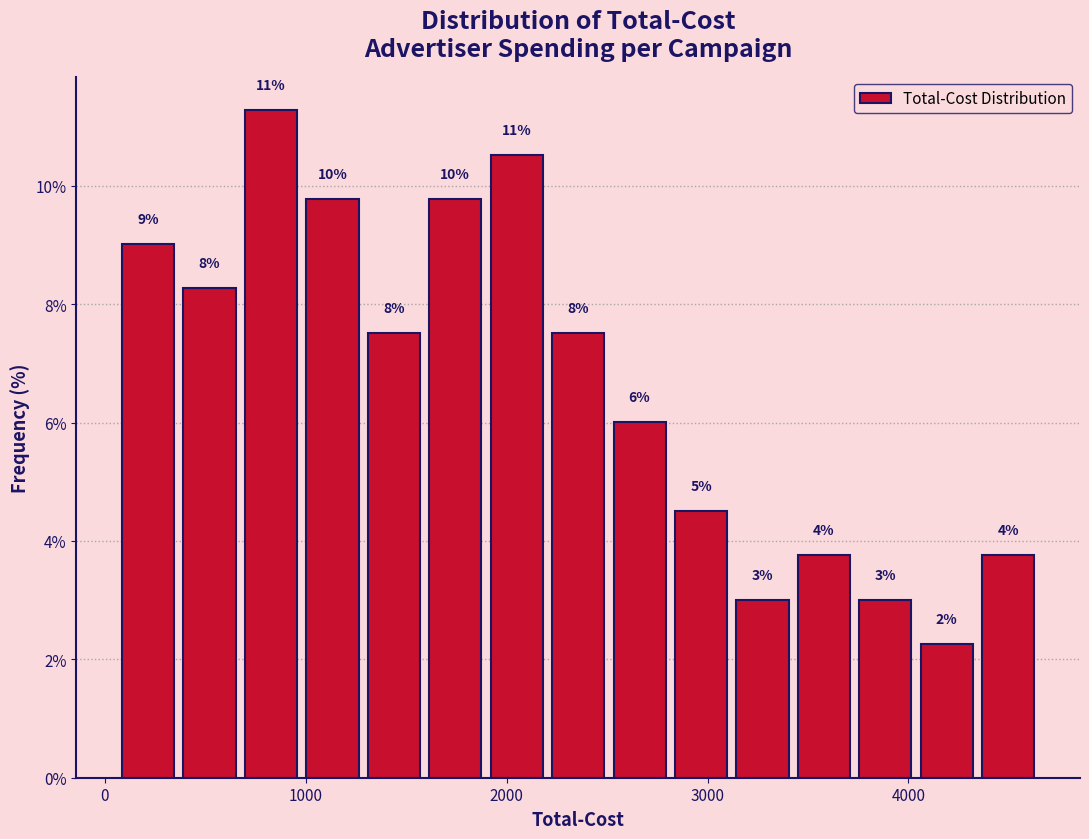

Around what value on the x-axis is the tallest bar? Give the approximate position of its centre, as read against the axis.

800